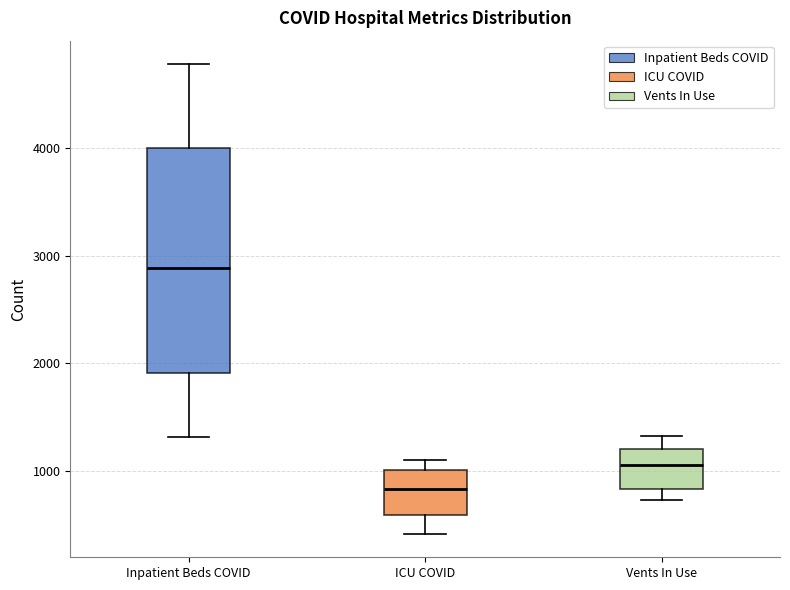

Which box's median line is the highest?

Inpatient Beds COVID